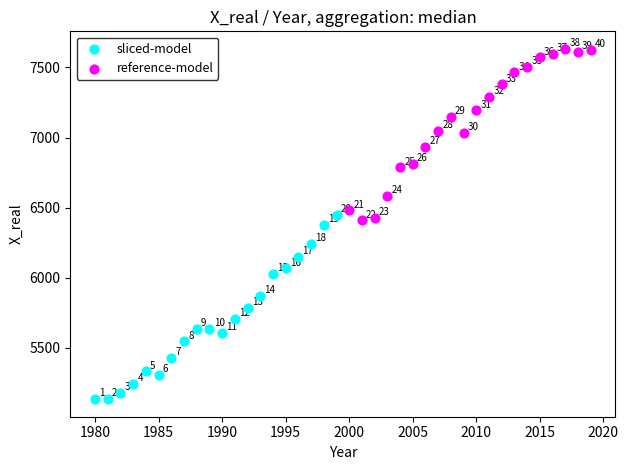

Which series contains the lowest Y value?

sliced-model